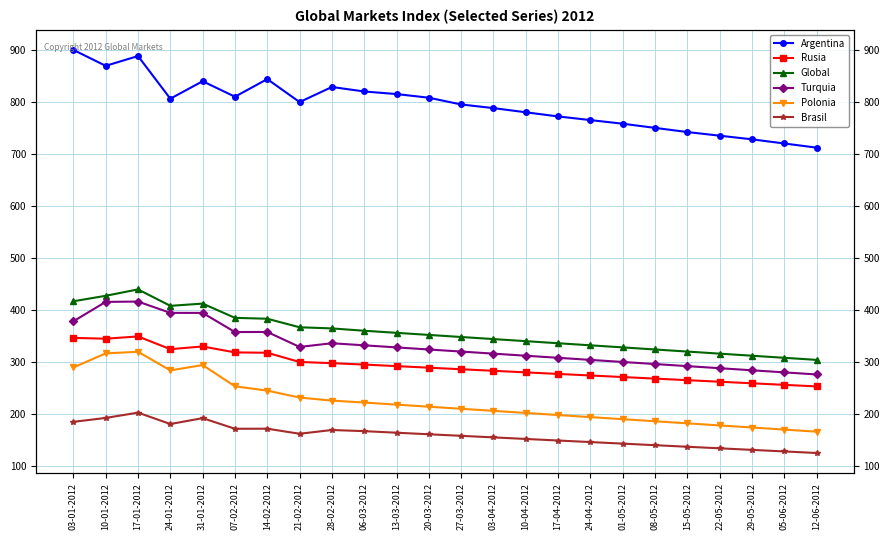

How many values in the Rusia series are below 289?

12